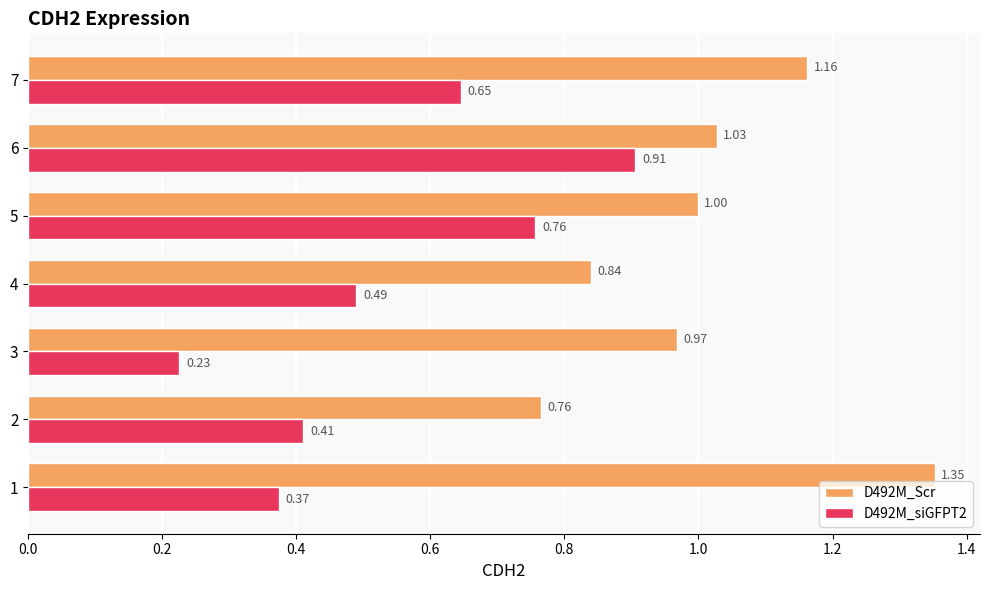

Which series has the largest range (max minus min)?

D492M_siGFPT2